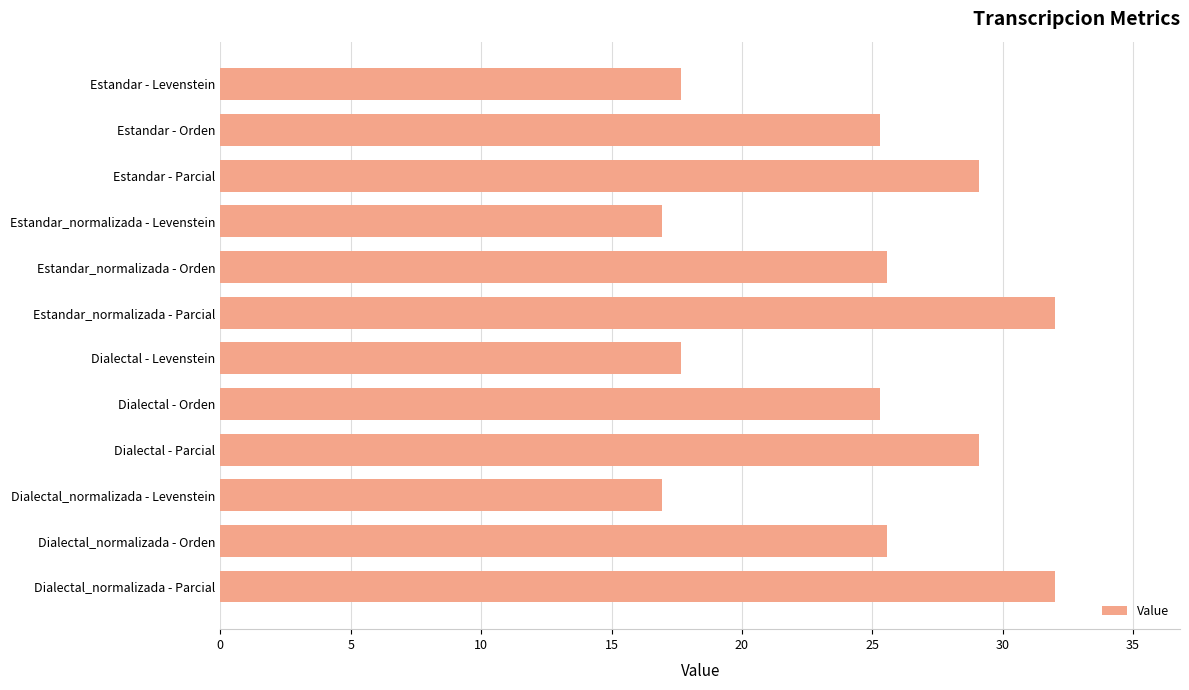

What is the difference between the second highest and second lowest values?

15.1